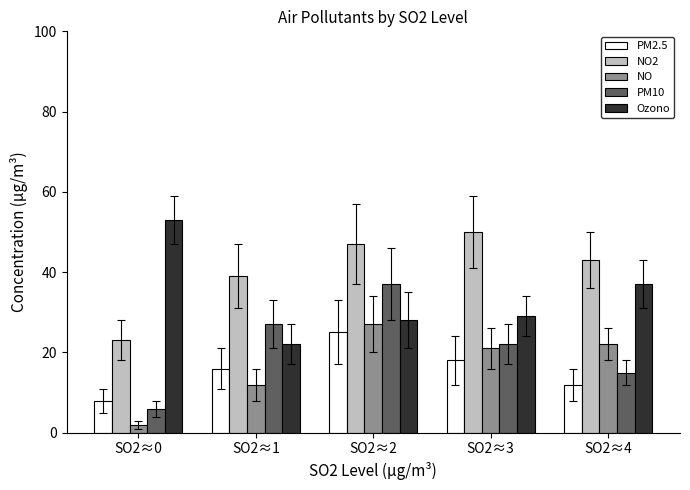

What is the maximum value for NO2?

50